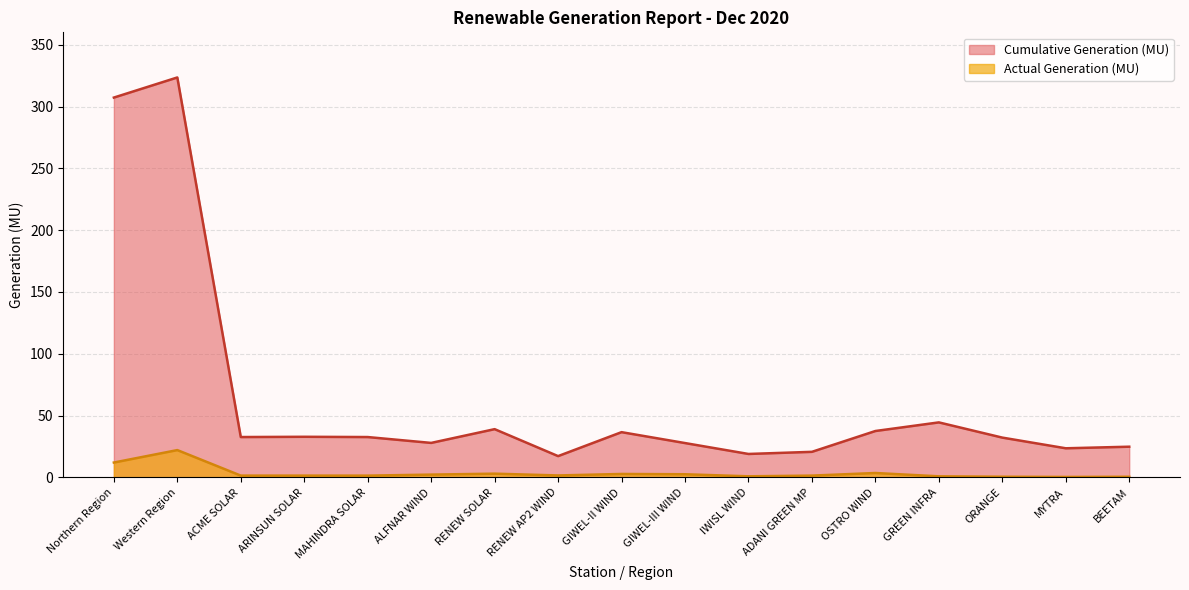

Which has a higher value, GREEN INFRA or Western Region?

Western Region